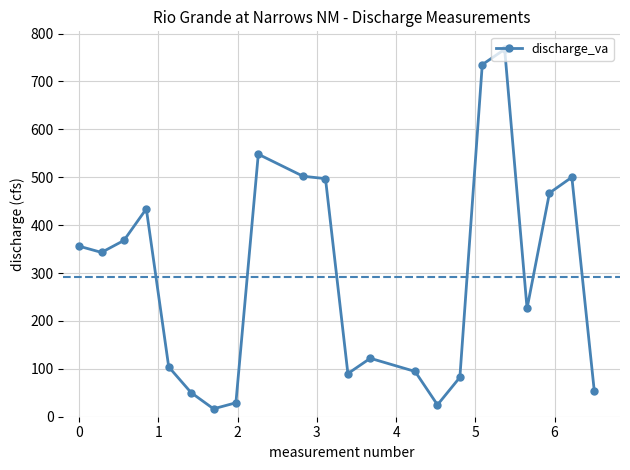

What is the minimum value shown in the chart?

16.5